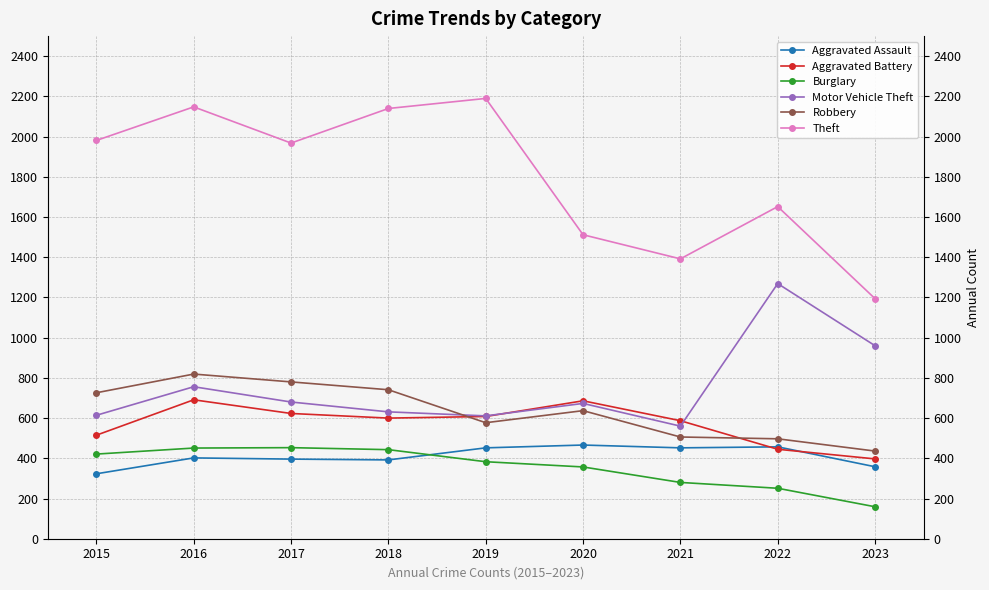

Where is the first local minimum for Theft?

2017